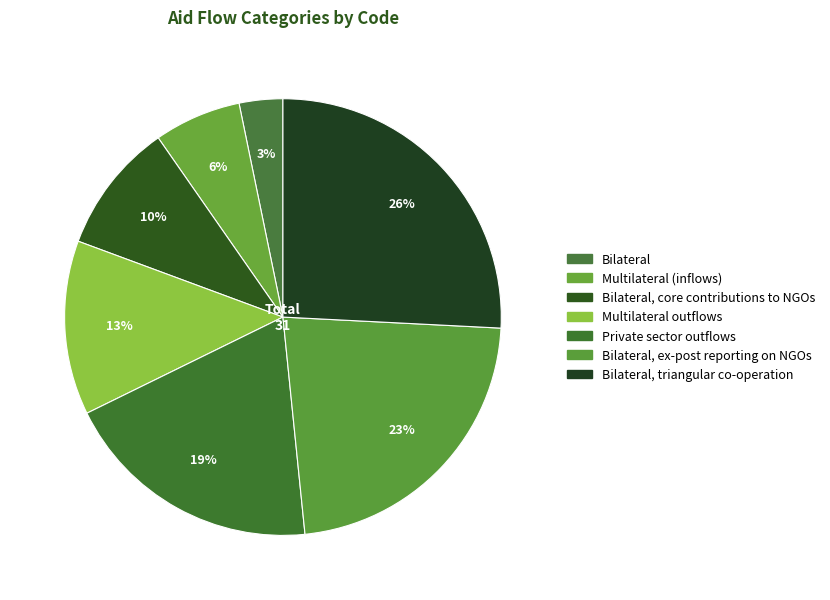

Combined, do Bilateral, core contributions to NGOs and Bilateral, ex-post reporting on NGOs account for over 50%?

No